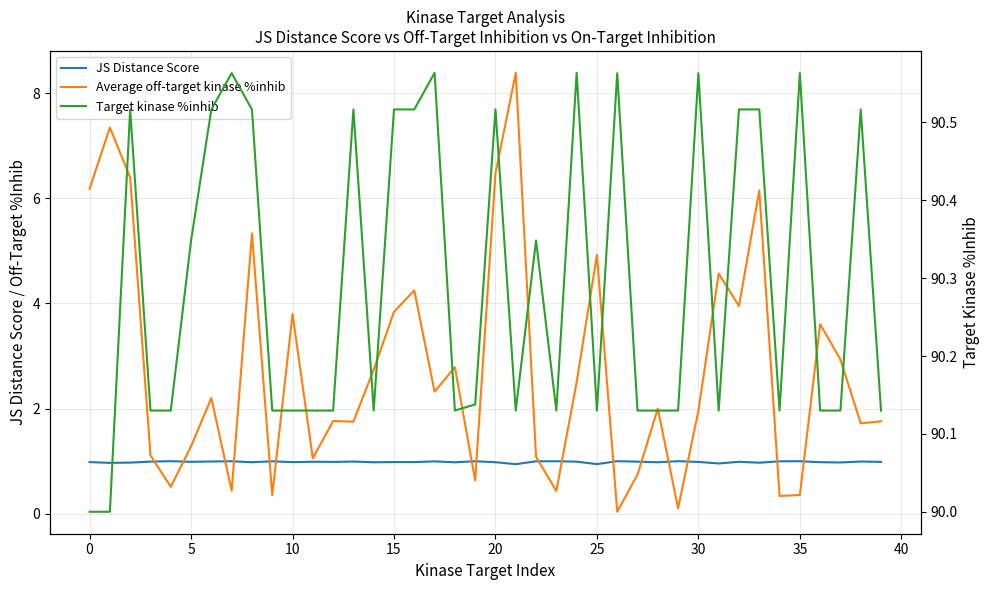

What is the label of the 5th point from the right?

35